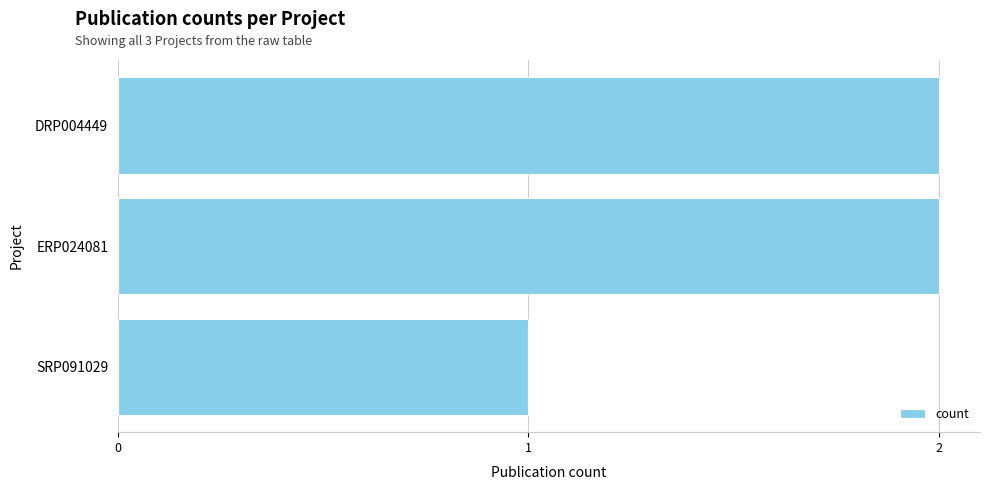

How many data points are less than 2?

1